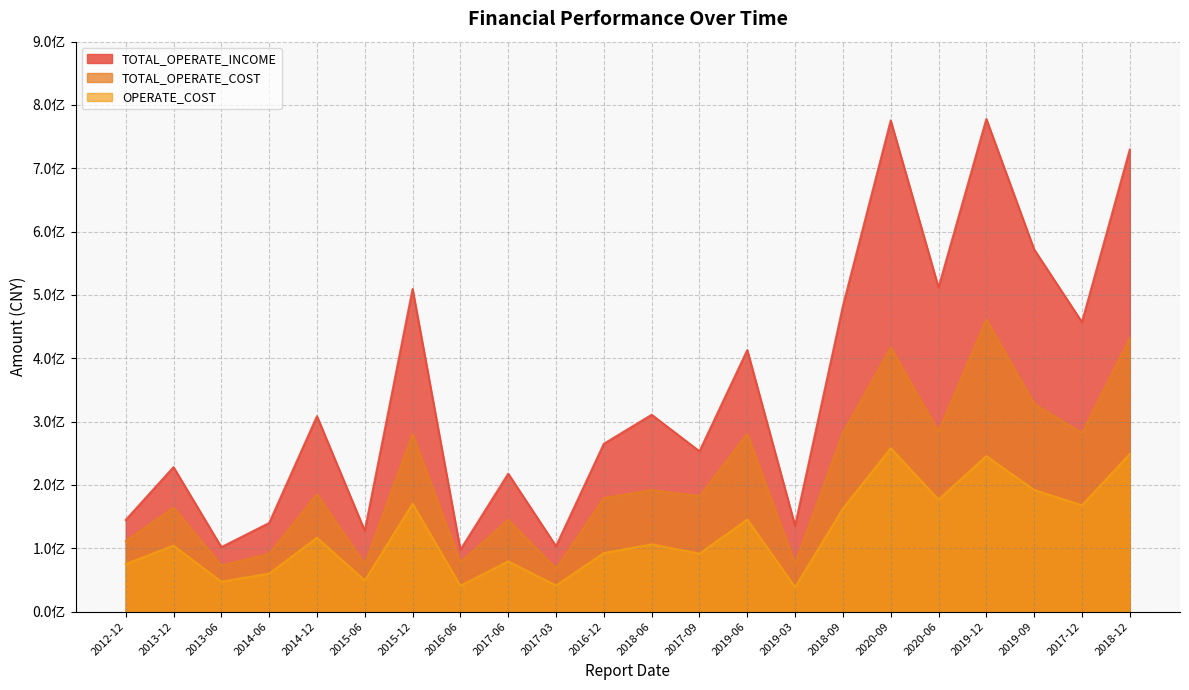

True or false: TOTAL_OPERATE_INCOME has more than 0 interior local peaks.

True